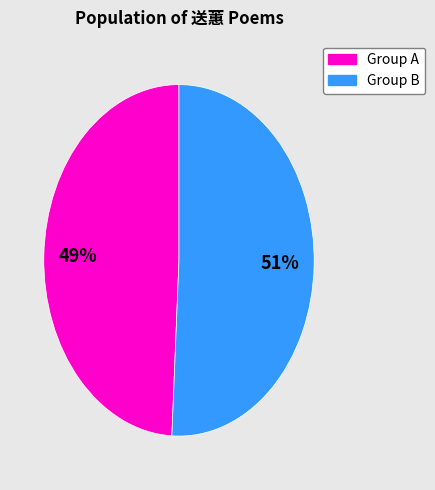

Is there any slice that represents more than half of the pie?

Yes